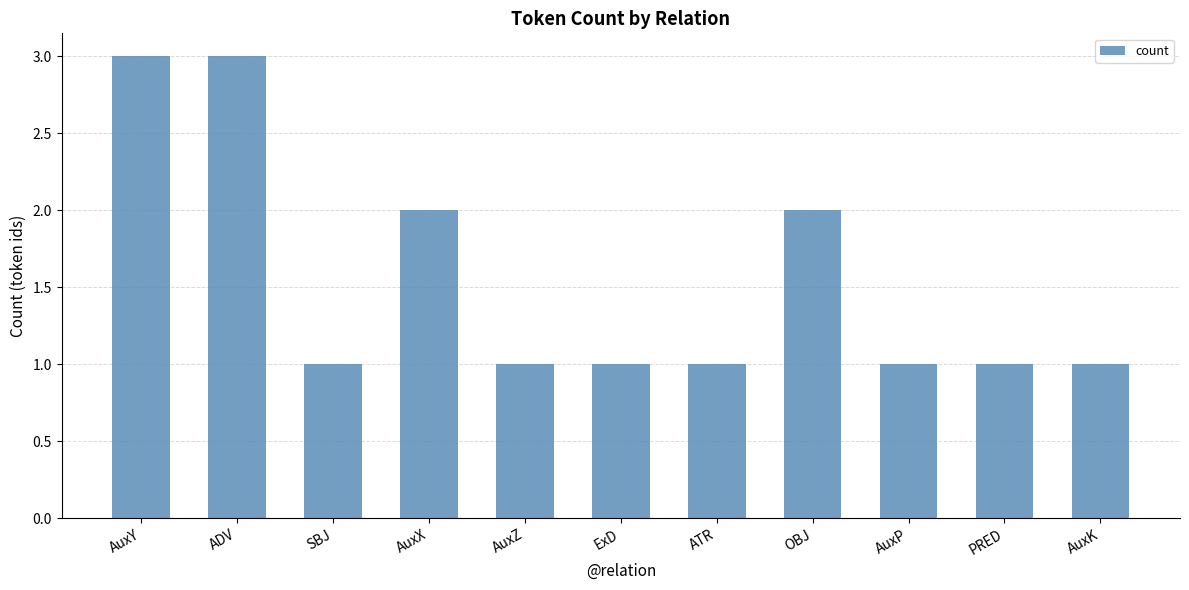

Does the chart contain stacked bars?

No